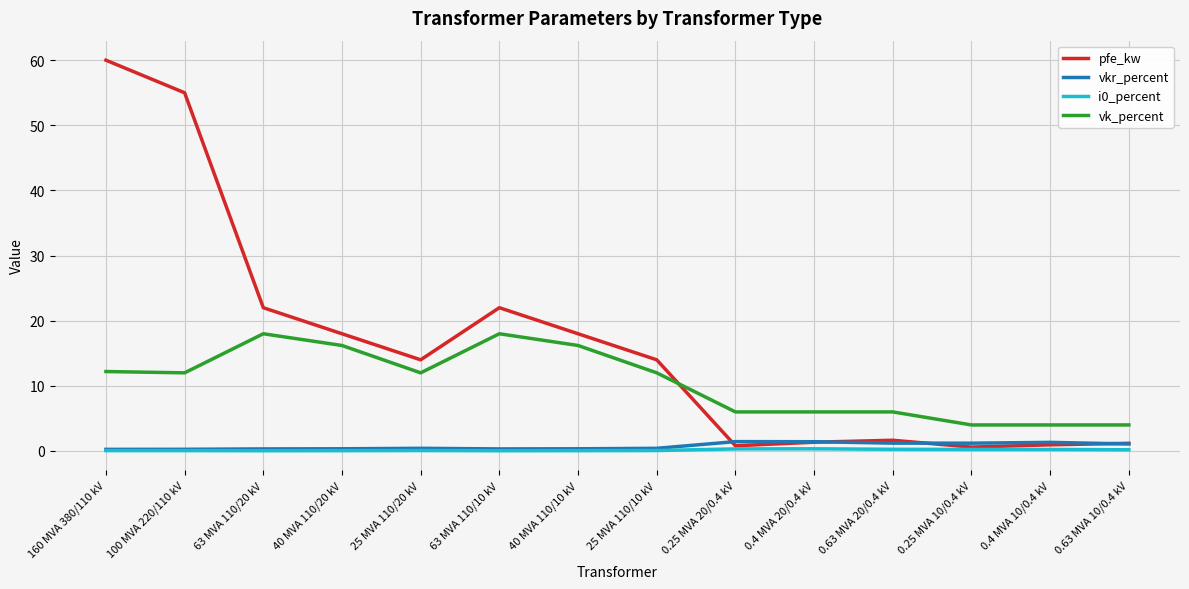

At which category is the sum across all series the highest?

160 MVA 380/110 kV